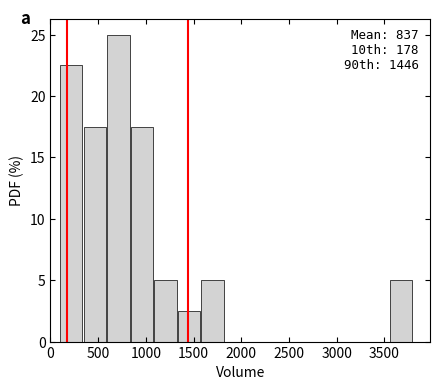

Which range on the x-axis has the tallest bar?

600 to 850